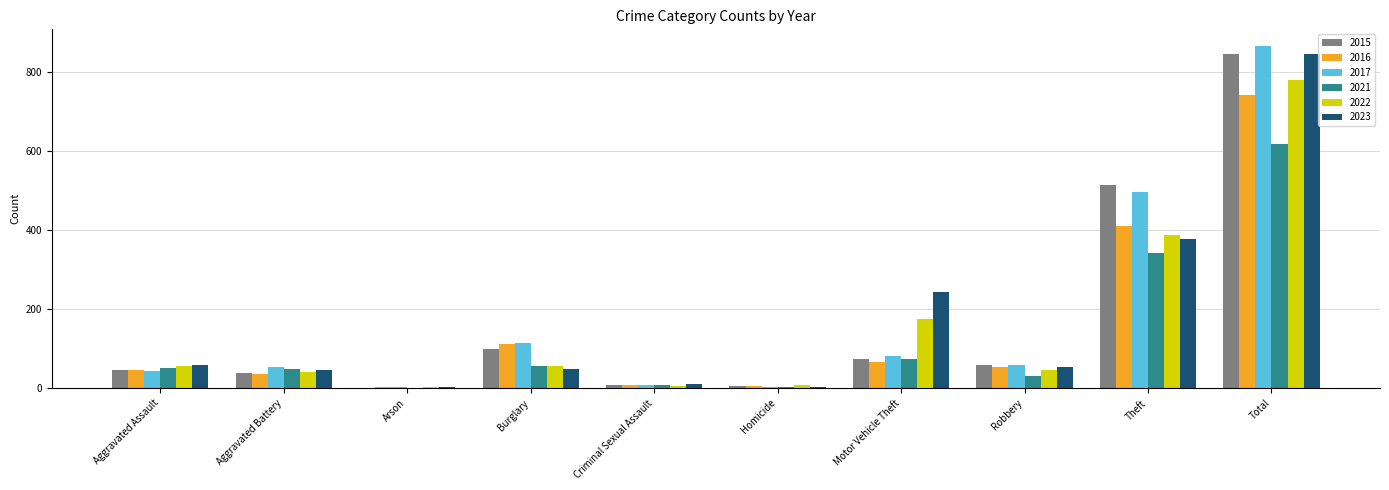

What is the highest value of the 2017 series?

864